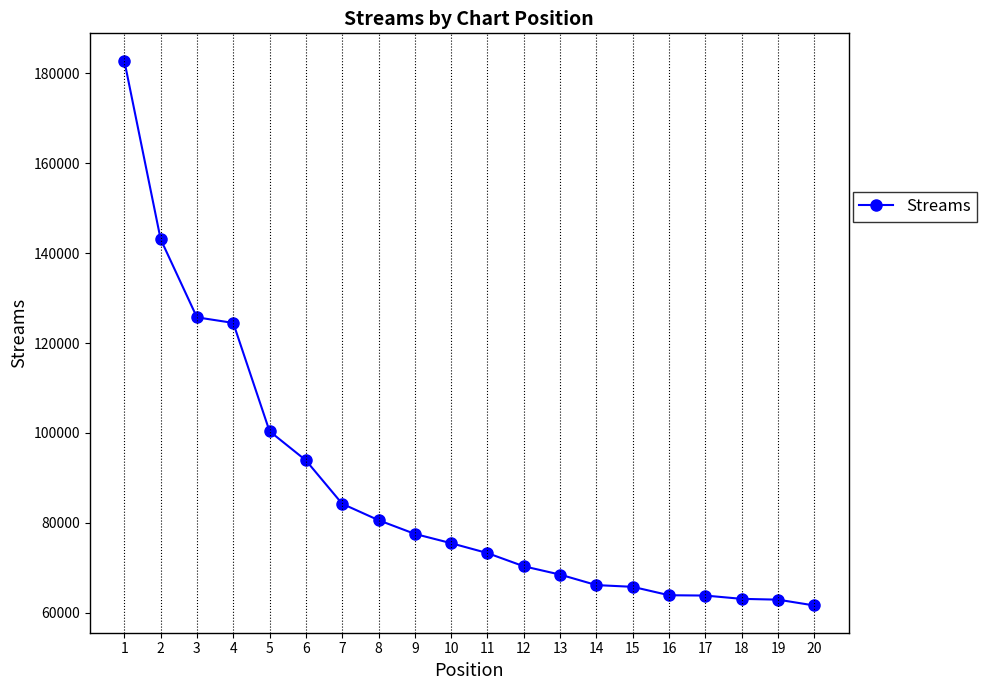

What is the difference between the second highest and minimum values?

81562